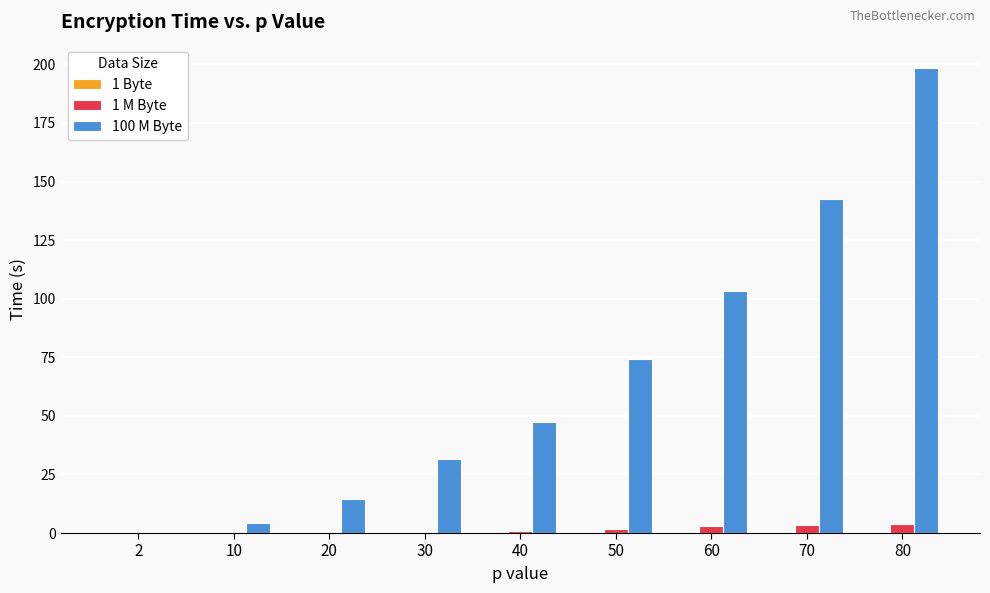

What is the greatest value displayed?

198.5